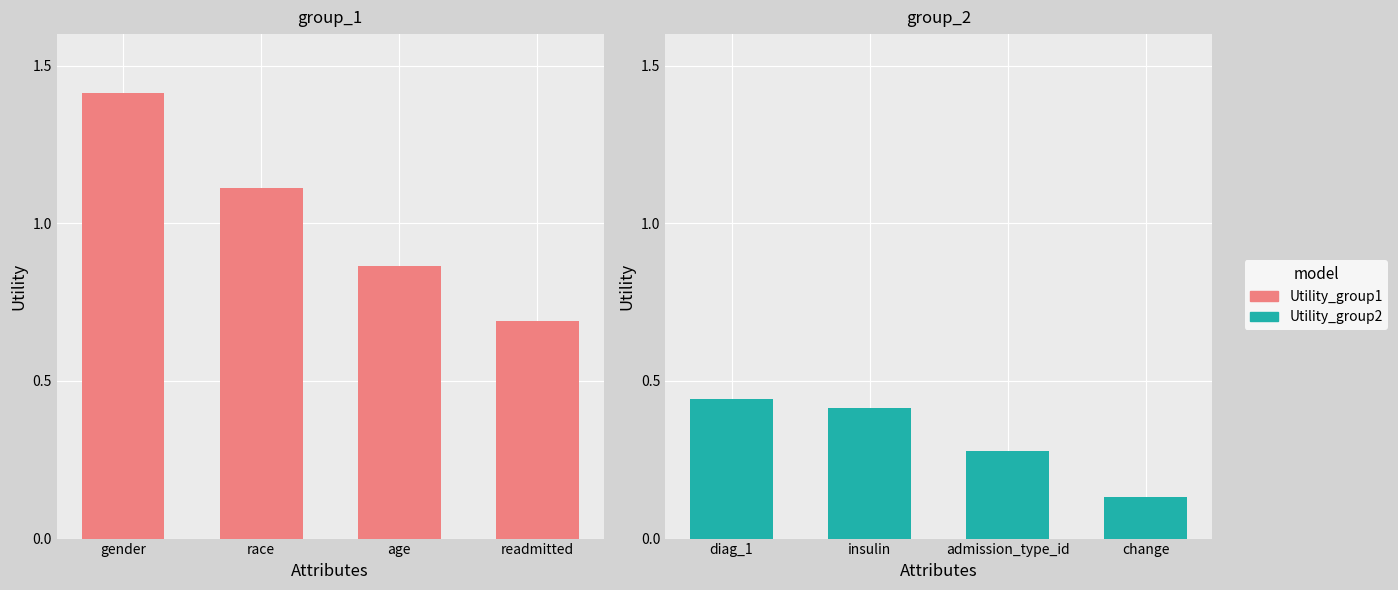

Does the chart contain stacked bars?

No